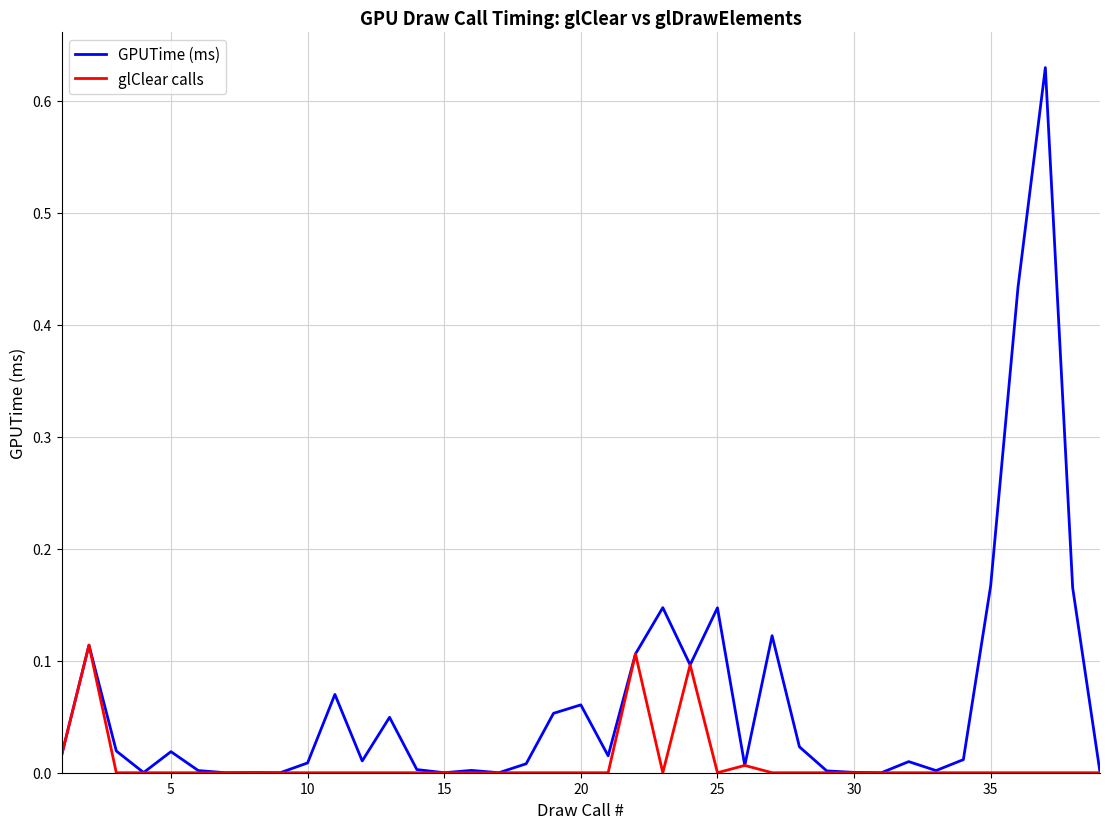

Which series has the widest spread of values?

GPUTime (ms)